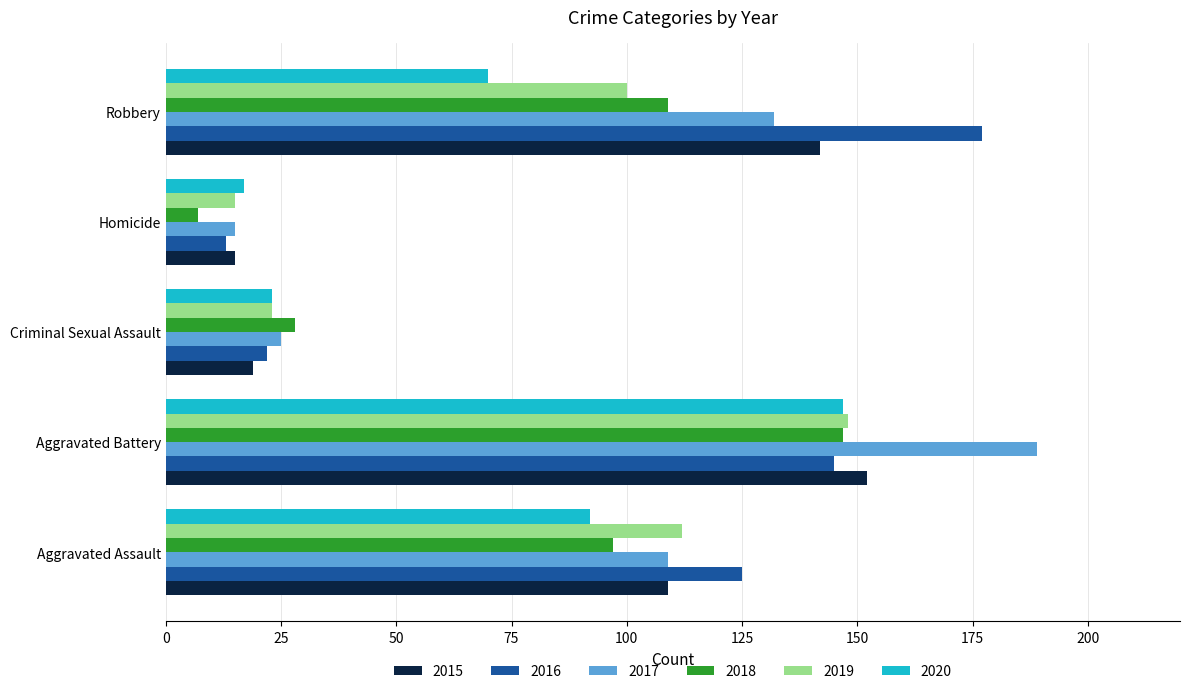

What is the difference between the highest and lowest values at Homicide?

10